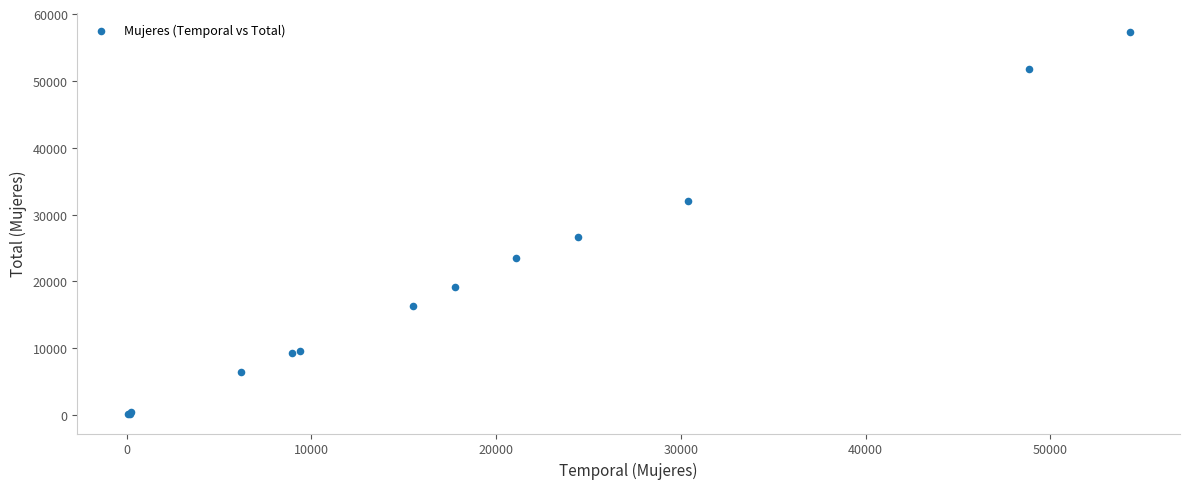

What Y value in the scatter plot is closest to 28719?

26680